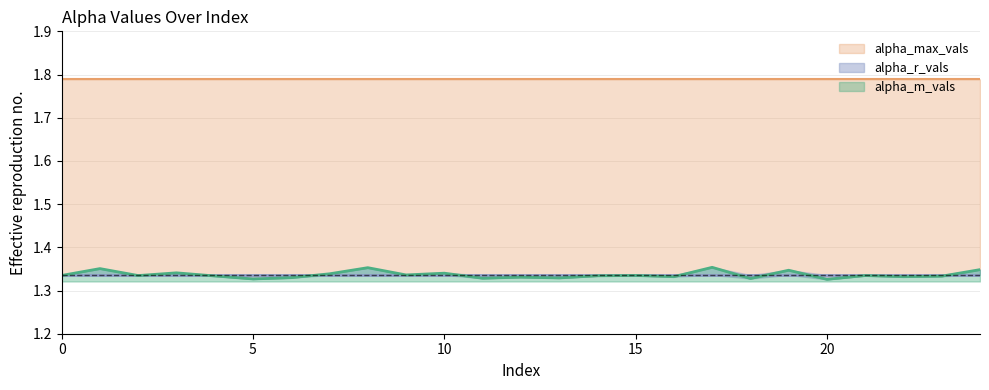

True or false: alpha_m_vals has more than 1 interior local peaks.

True